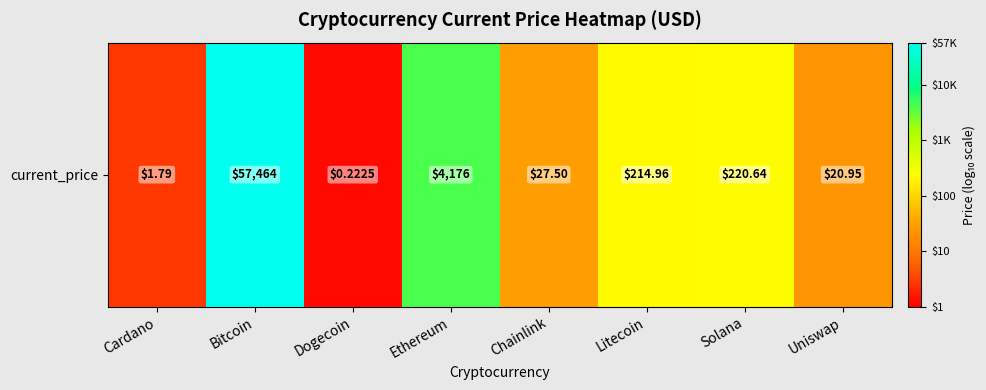

What is the maximum value shown in the chart?

4.8